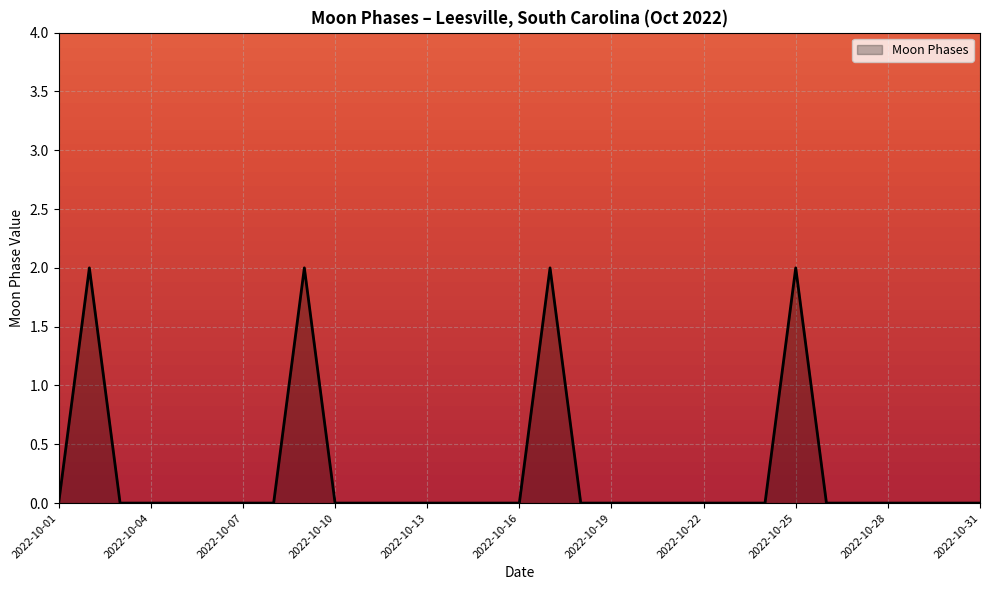

How many lines are shown in the chart?

1